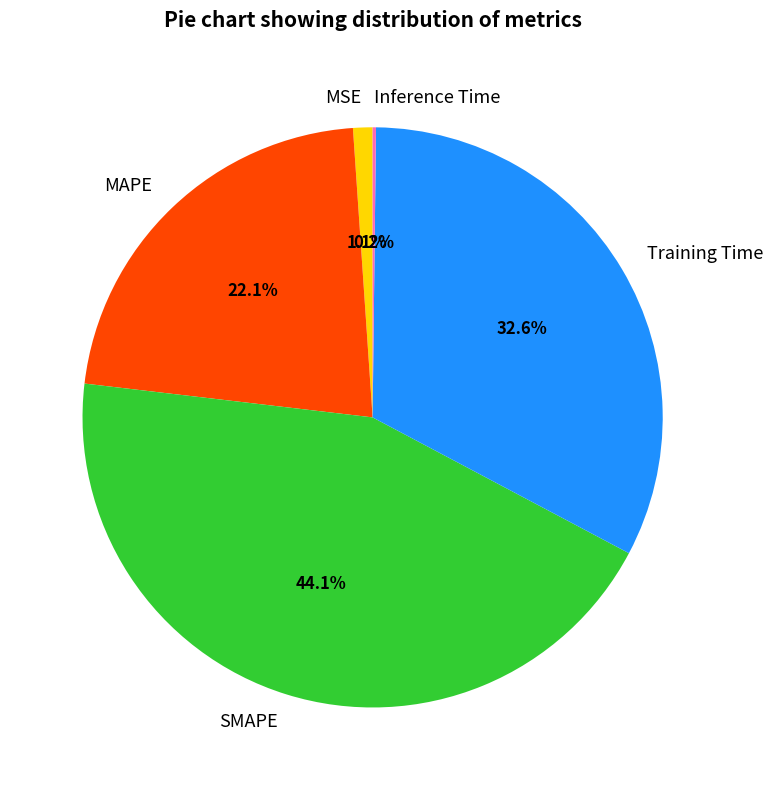

Does Training Time account for over 50% of the chart?

No